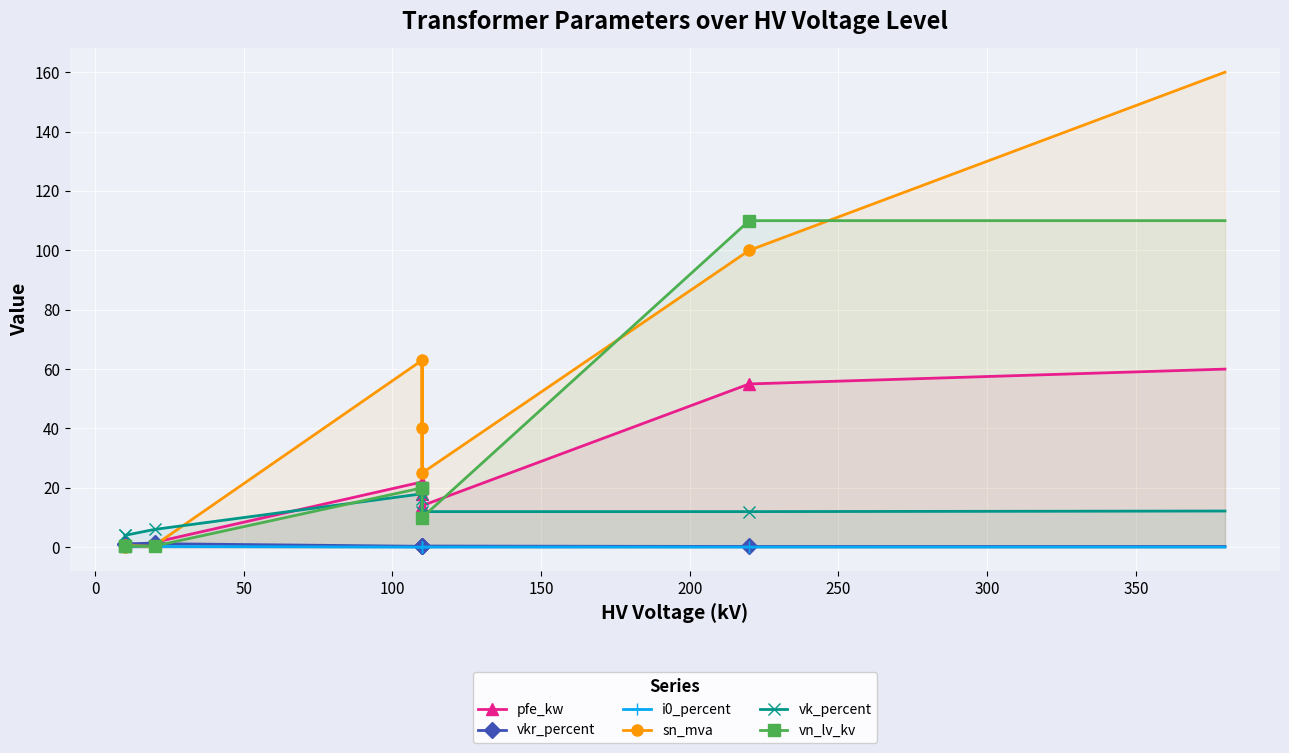

What is the spread (max minus min) of values at 100?

5.8